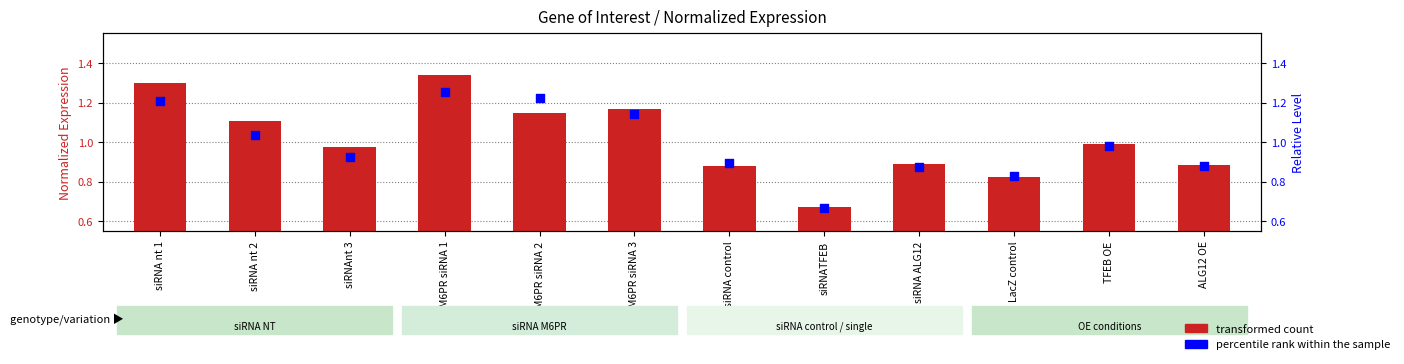

Which series contains the lowest Y value?

percentile rank within the sample